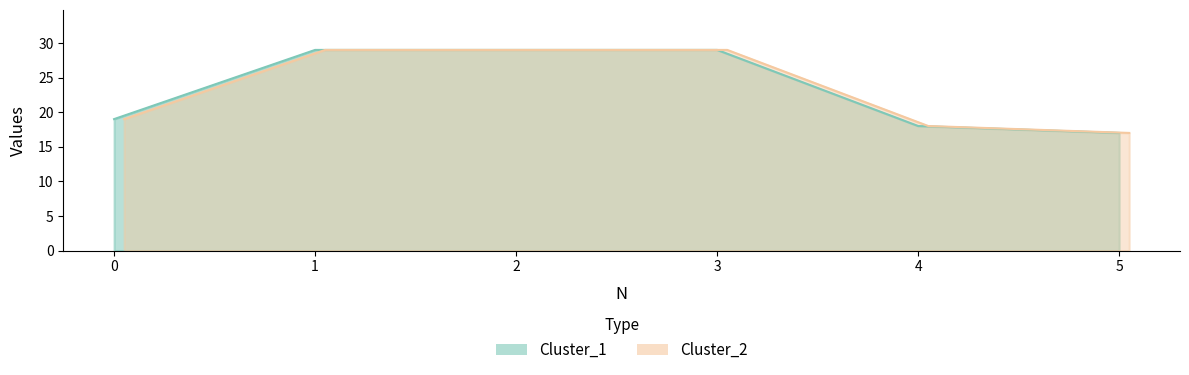

Which series has the largest total across all categories?

Cluster_1